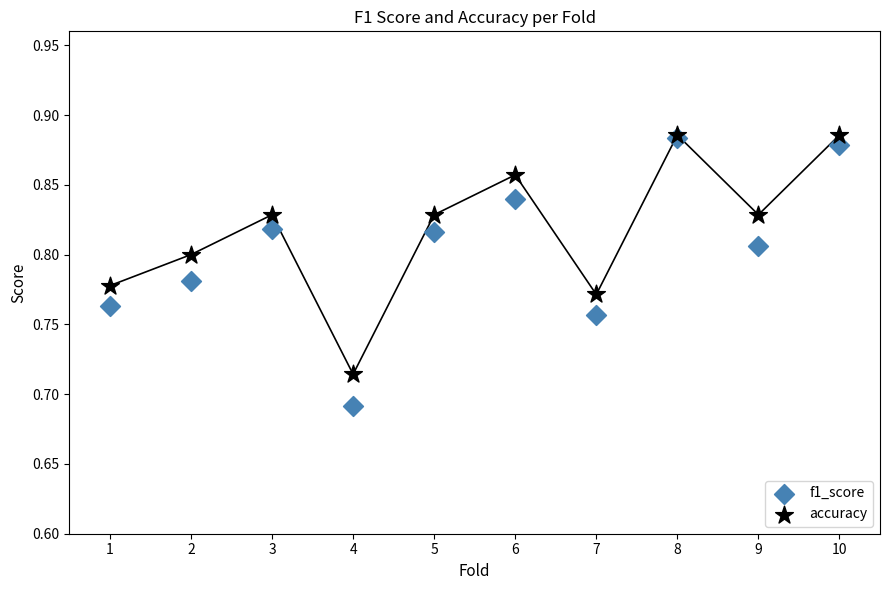

What are all the series names shown in the legend?

f1_score, accuracy